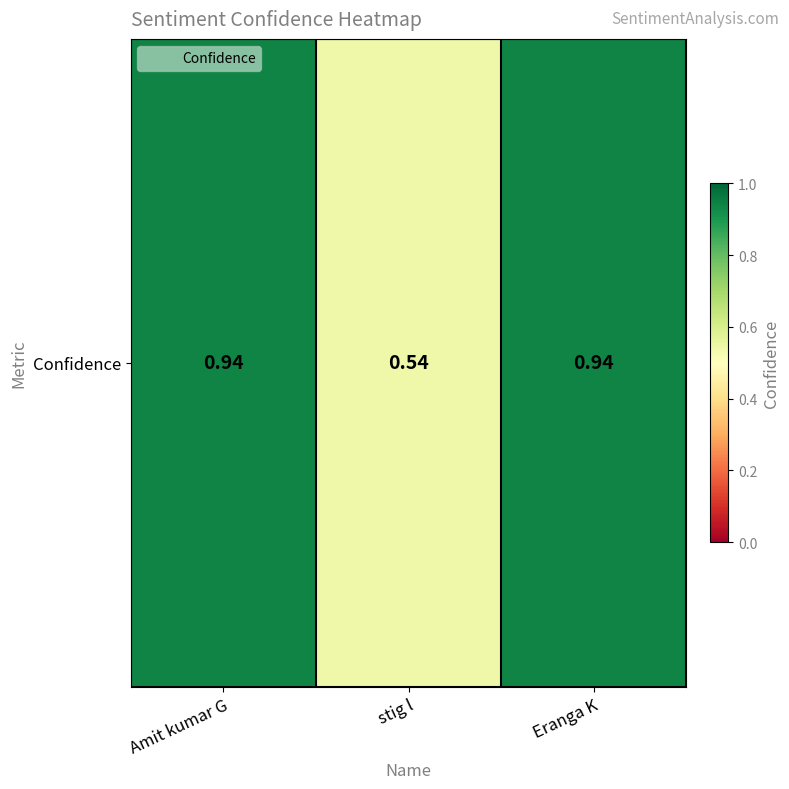

Is it true that the value at Eranga K is 1.6?

False